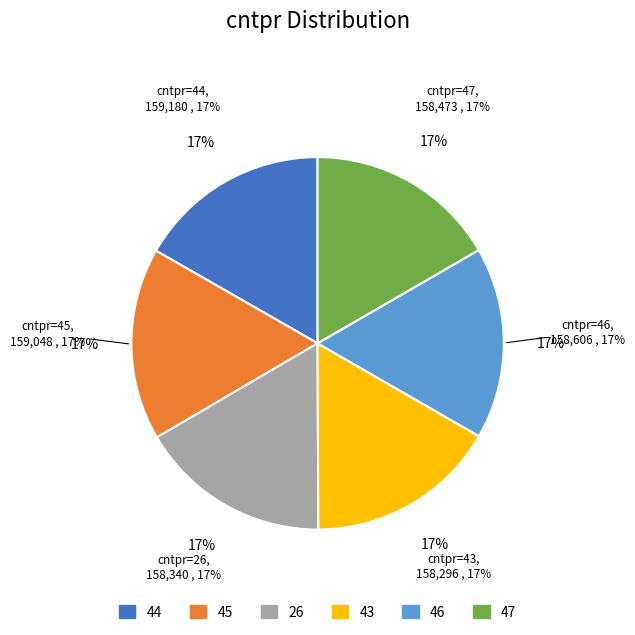

Rank the categories by value from highest to lowest.

44, 45, 46, 47, 26, 43